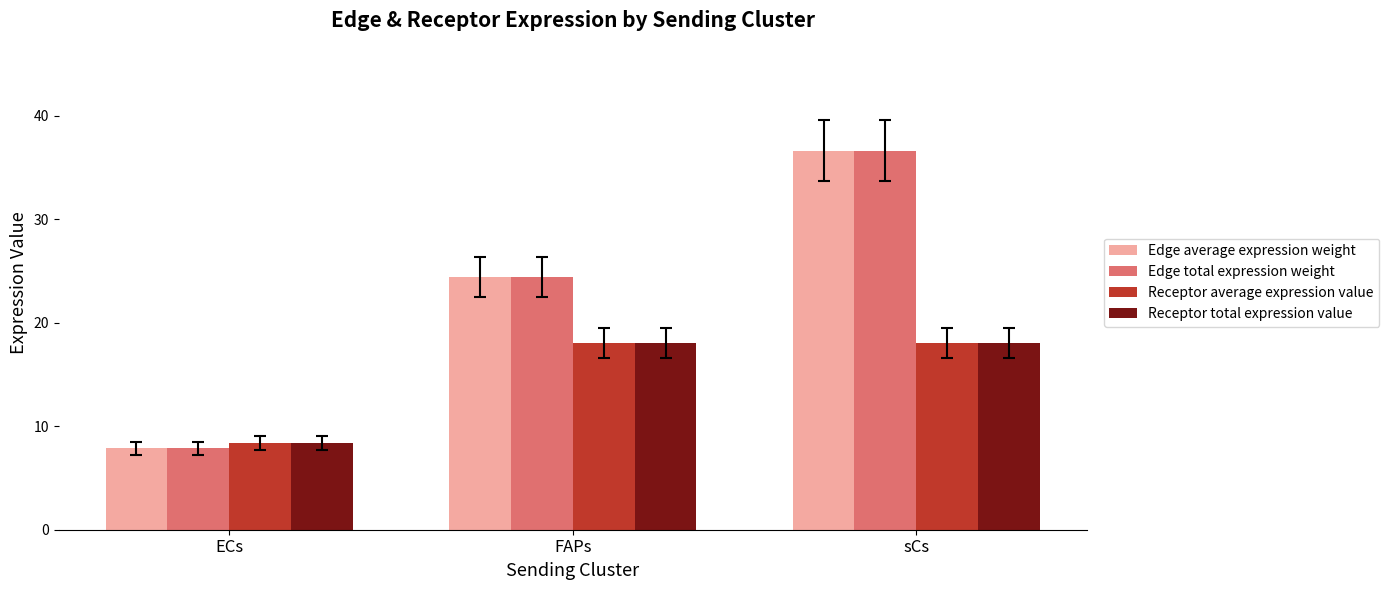

What value does the Edge total expression weight series have at sCs?

36.6